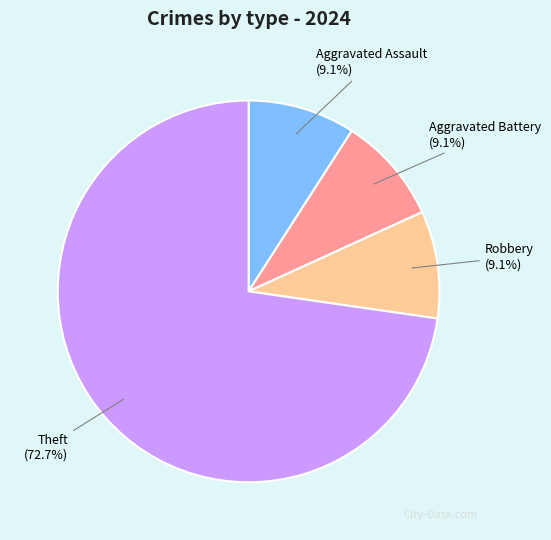

Which category has the biggest portion of the pie?

Theft